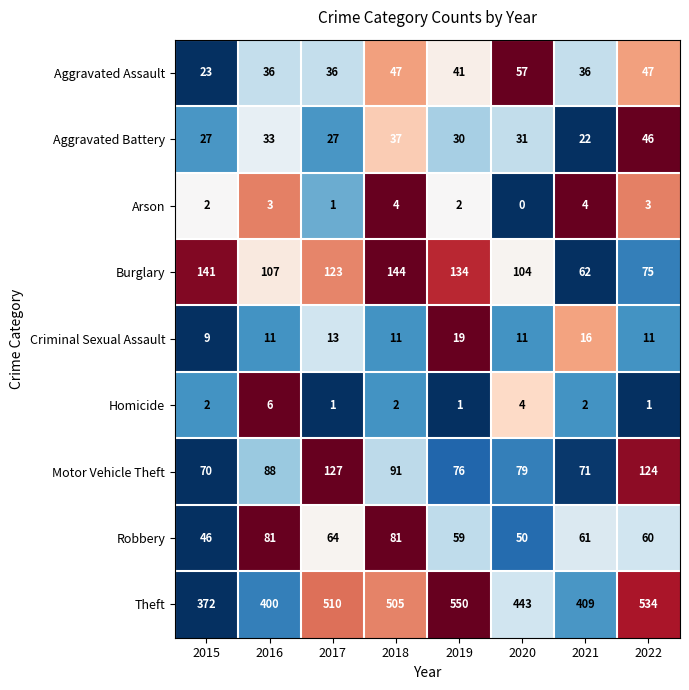

Where does the Robbery series first go above 61?

2016